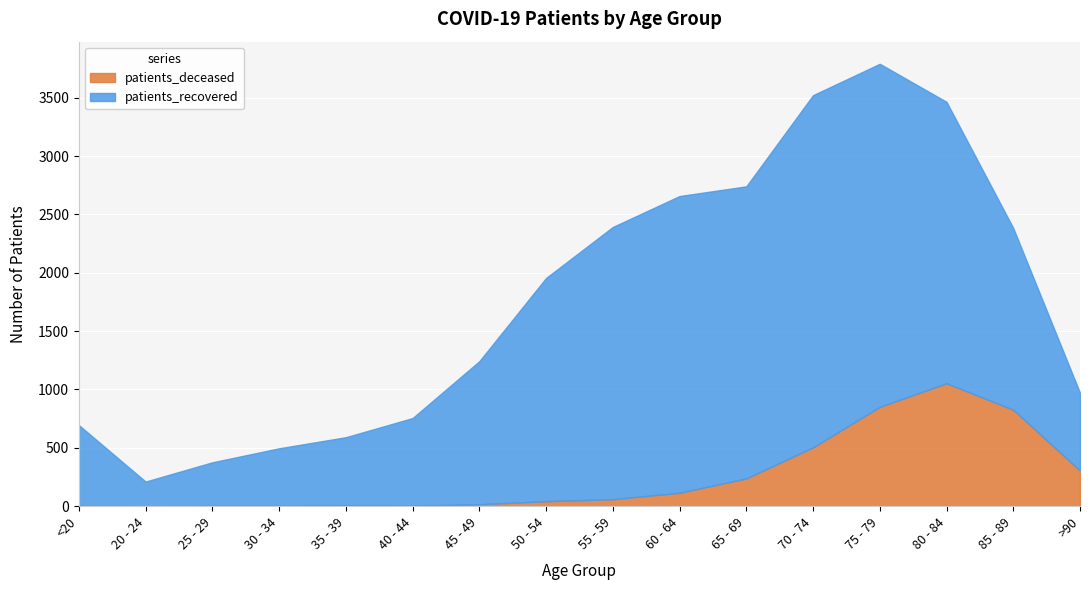

How many lines are shown in the chart?

2